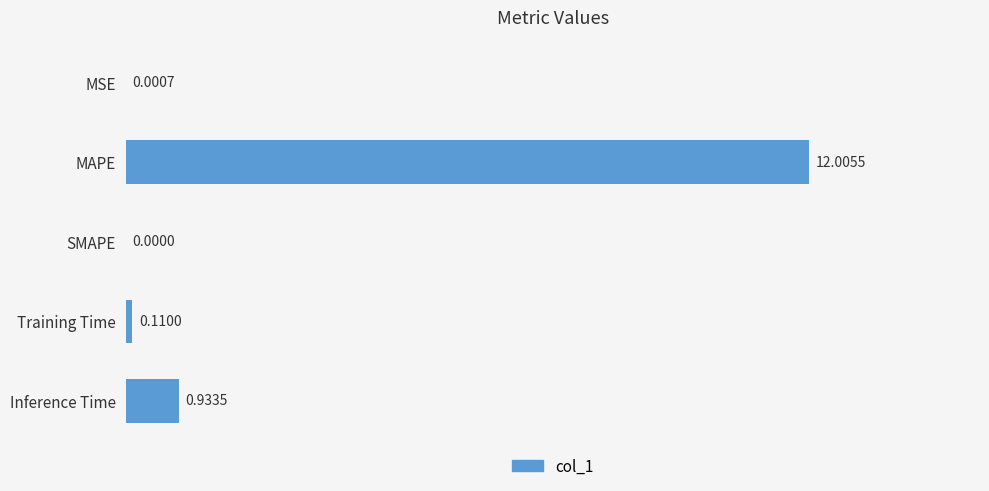

How many values are above zero?

4